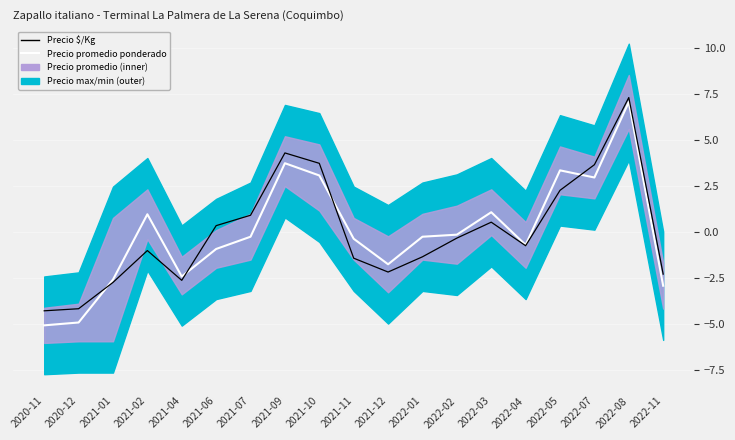

The Precio $/Kg series shows 0.4 at 2021-06. True or false?

True